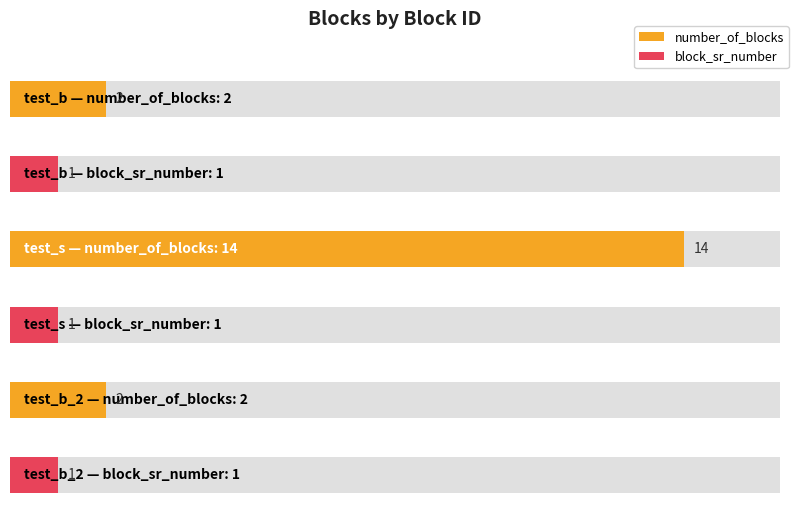

At how many categories does at least one series exceed 4?

1